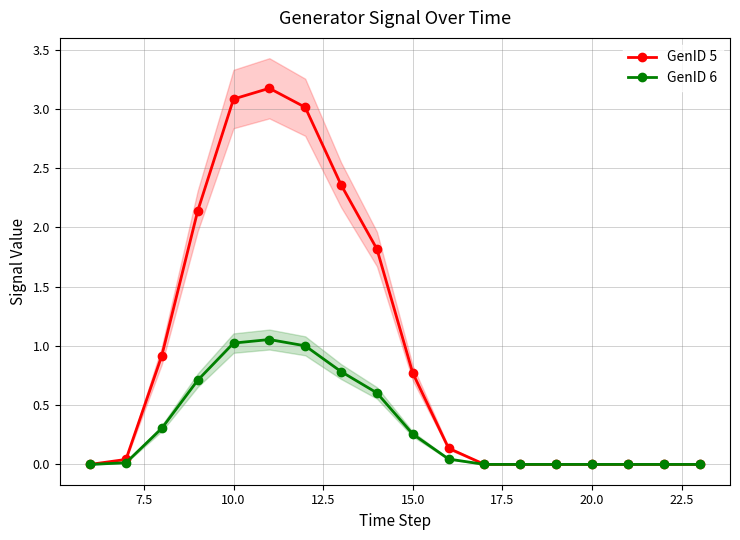

True or false: GenID 6 has more than 0 interior local peaks.

True